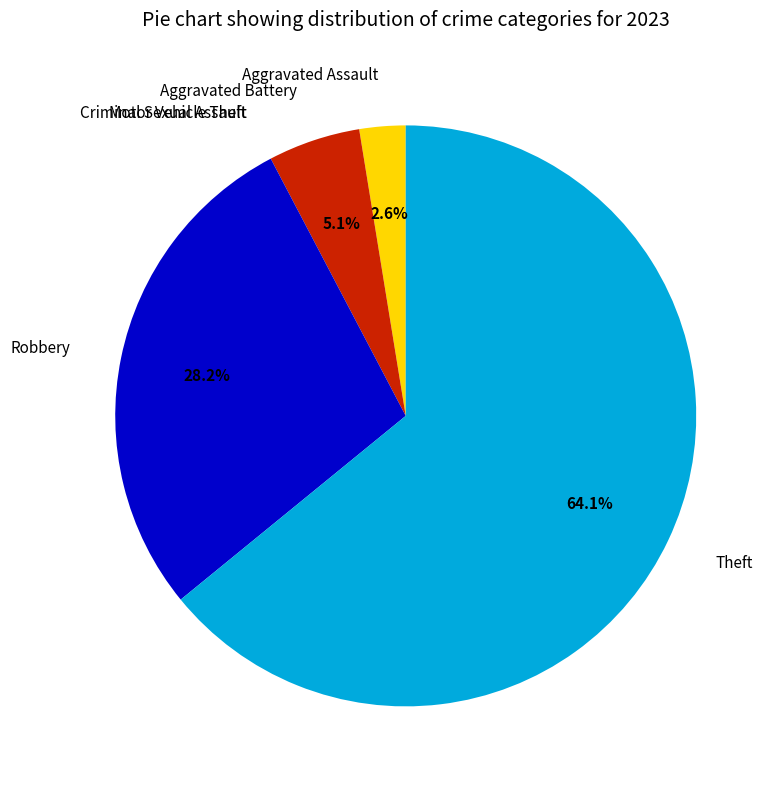

Combined, do Theft and Aggravated Battery account for over 50%?

Yes